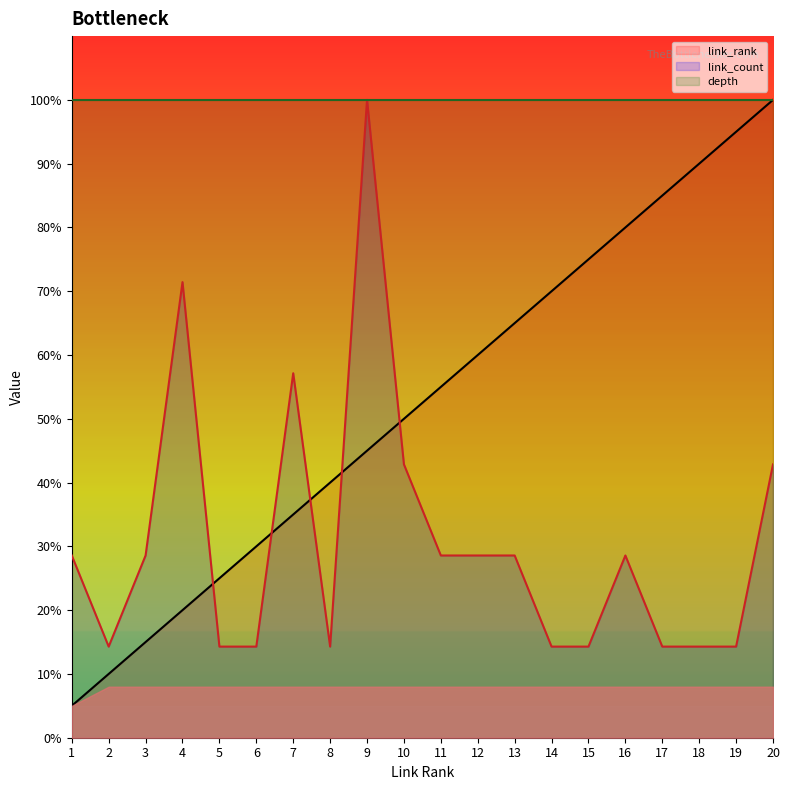

What is the highest value of the link_count series?

100.0